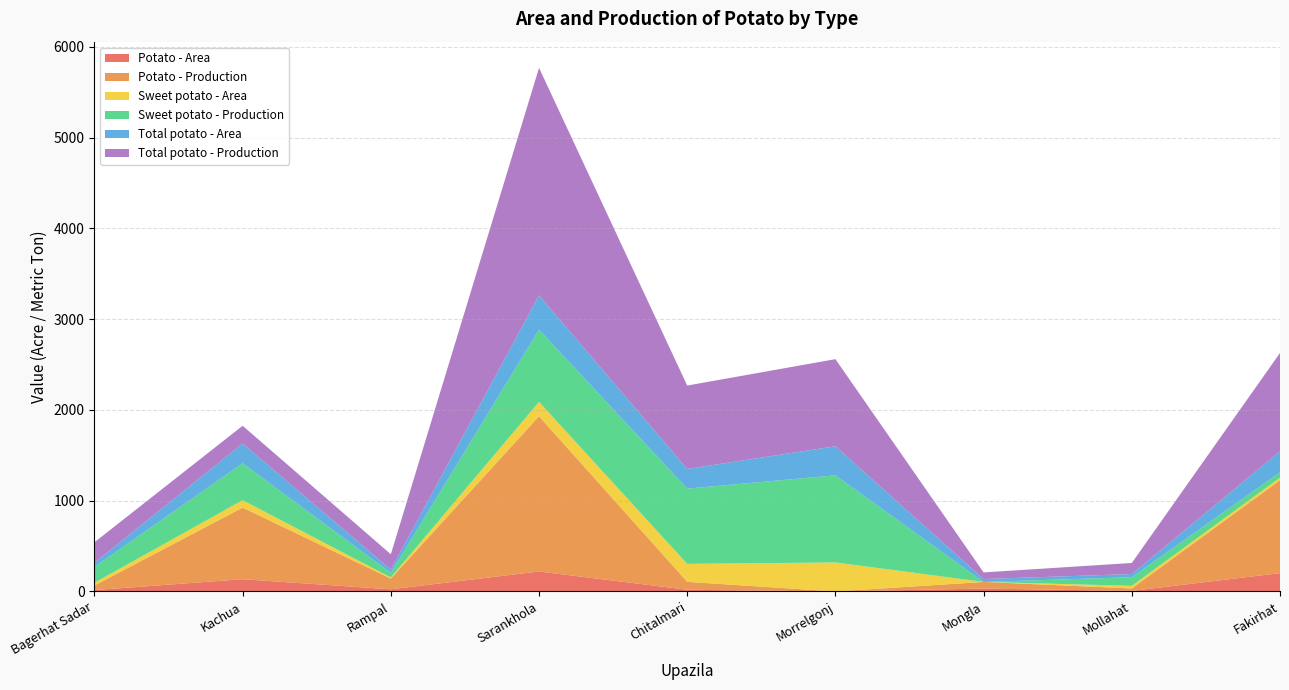

Reading left to right, what are all the values shown in this chart?

Potato - Area: Bagerhat Sadar=15	Kachua=135	Rampal=24	Sarankhola=220	Chitalmari=19	Morrelgonj=0	Mongla=32	Mollahat=6	Fakirhat=202
Potato - Production: Bagerhat Sadar=51	Kachua=789	Rampal=118	Sarankhola=1711	Chitalmari=87	Morrelgonj=0	Mongla=73	Mollahat=27	Fakirhat=1024
Sweet potato - Area: Bagerhat Sadar=30	Kachua=82	Rampal=12	Sarankhola=158	Chitalmari=198	Morrelgonj=320	Mongla=0	Mollahat=29	Fakirhat=28
Sweet potato - Production: Bagerhat Sadar=175	Kachua=407	Rampal=51	Sarankhola=796	Chitalmari=829	Morrelgonj=960	Mongla=0	Mollahat=95	Fakirhat=60
Total potato - Area: Bagerhat Sadar=45	Kachua=217	Rampal=36	Sarankhola=378	Chitalmari=217	Morrelgonj=320	Mongla=32	Mollahat=35	Fakirhat=230
Total potato - Production: Bagerhat Sadar=226	Kachua=196	Rampal=169	Sarankhola=2507	Chitalmari=919	Morrelgonj=960	Mongla=73	Mollahat=122	Fakirhat=1084